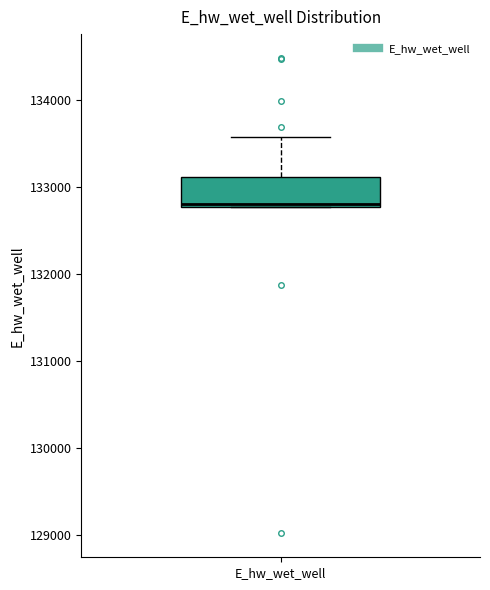

Where is the lower edge of the box for E_hw_wet_well on the y-axis? The values are not printed on the chart, so give them approximately, as read against the axis.

132800